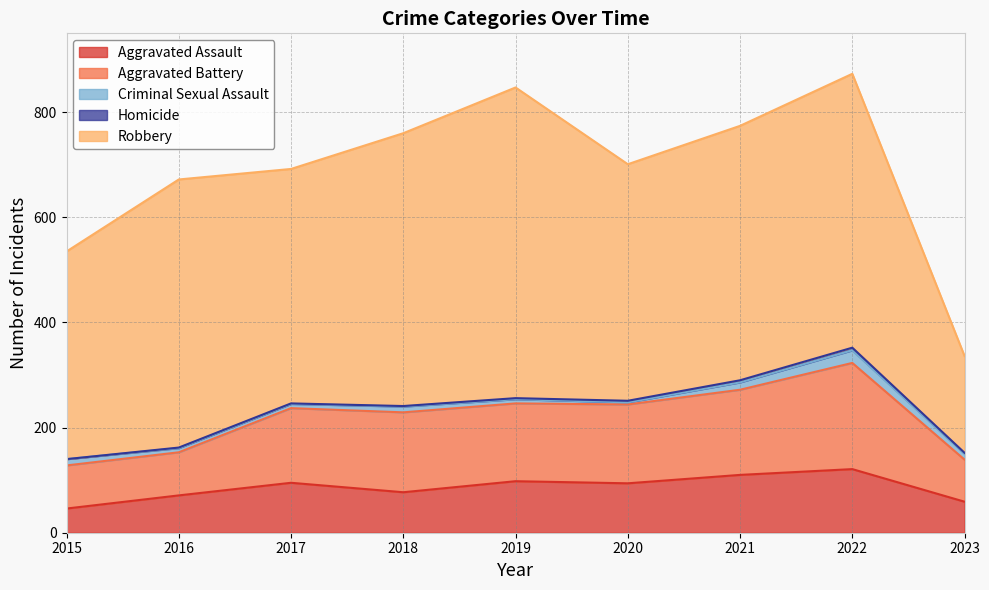

The value of Aggravated Assault at 2015 is 46. True or false?

True